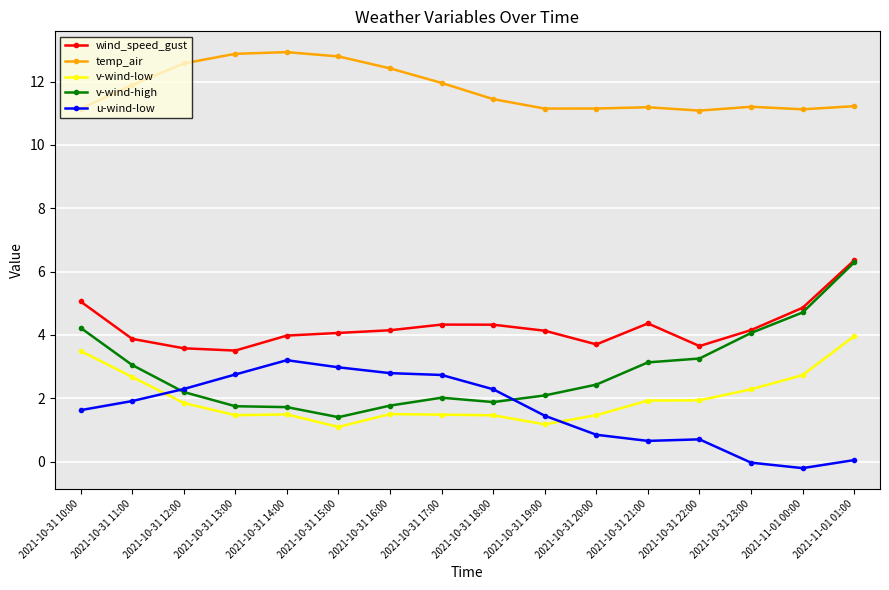

True or false: temp_air has more than 1 points higher than both neighbors.

True